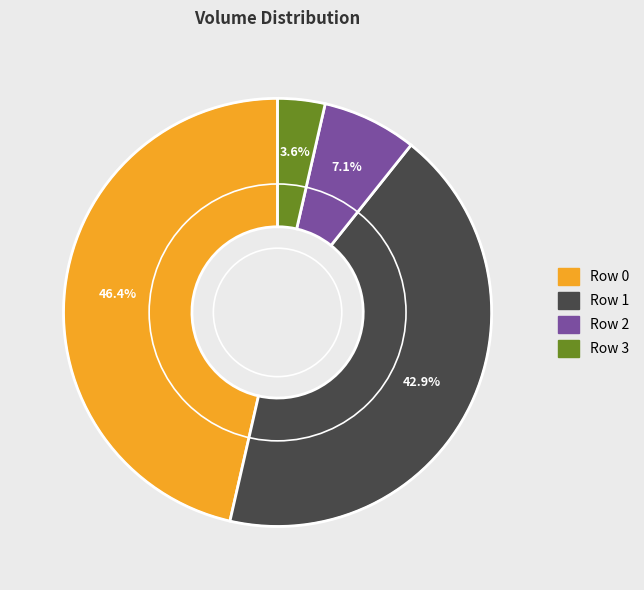

Does any single category account for the majority?

No